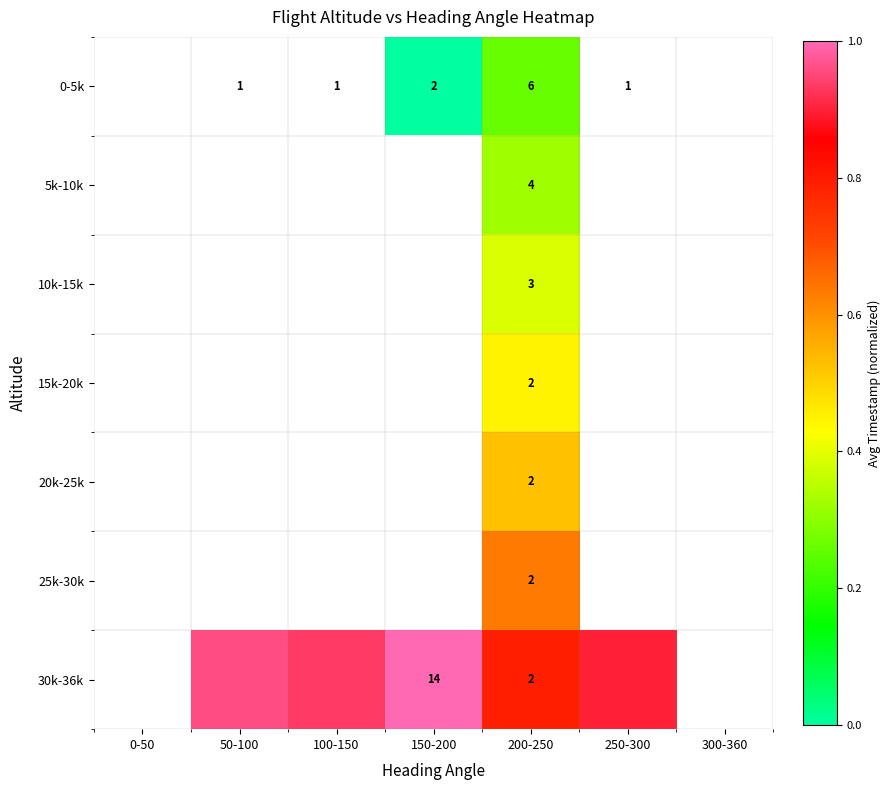

Read the 30k-36k value at 250-300.

0.9